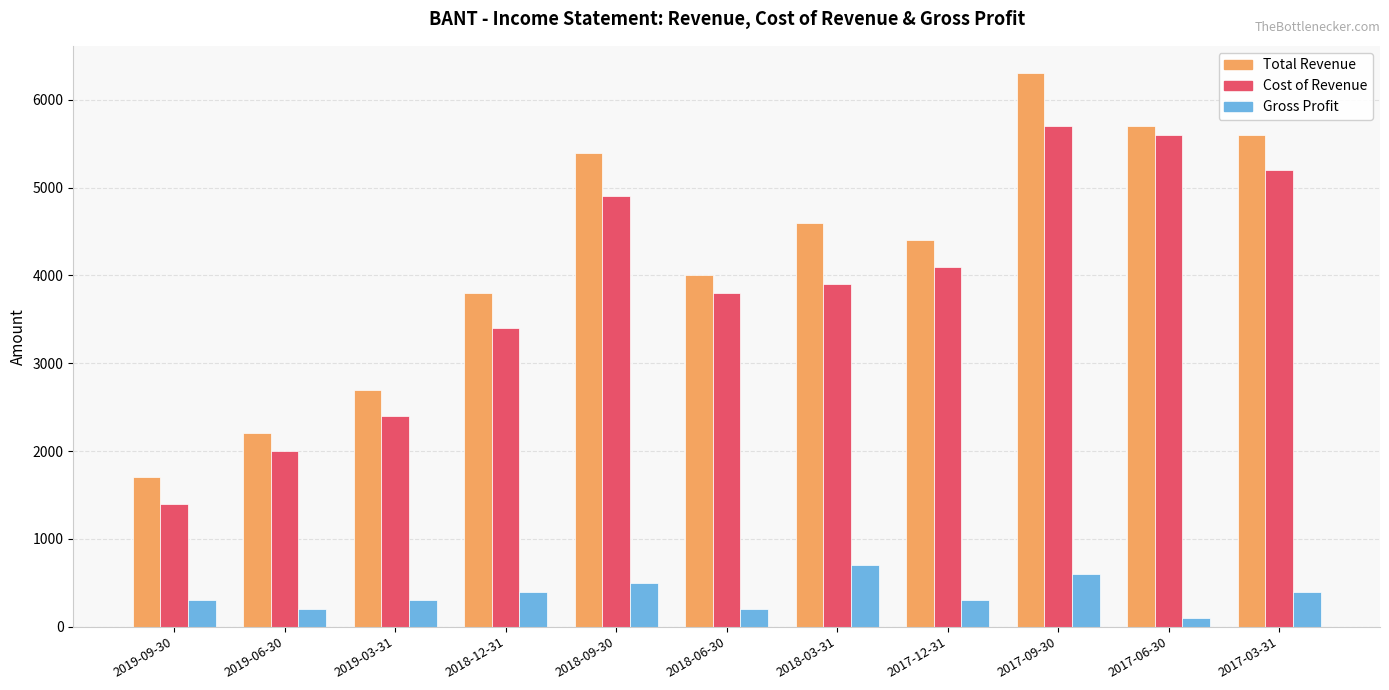

Which series has the largest range (max minus min)?

Total Revenue